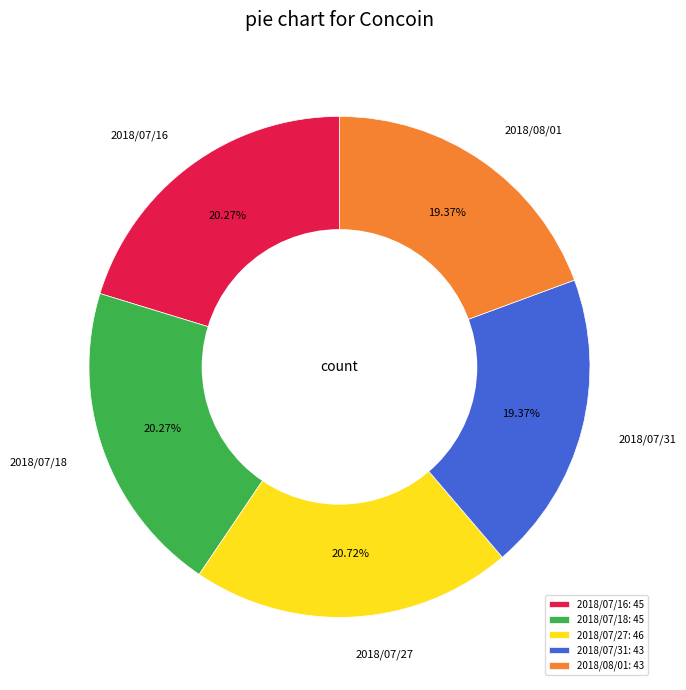

Which has a higher value, 2018/07/31 or 2018/07/16?

2018/07/16